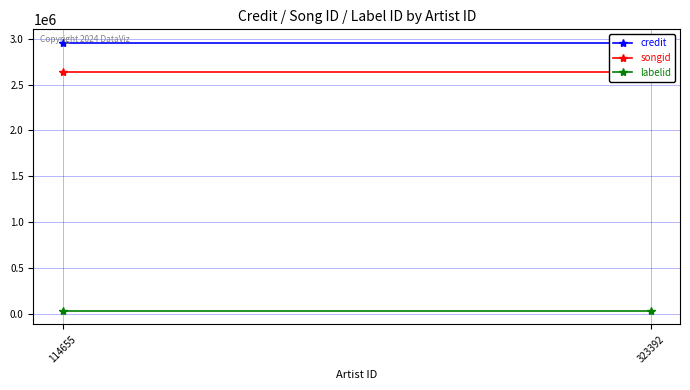

Which category has the highest value in the credit series?

114655